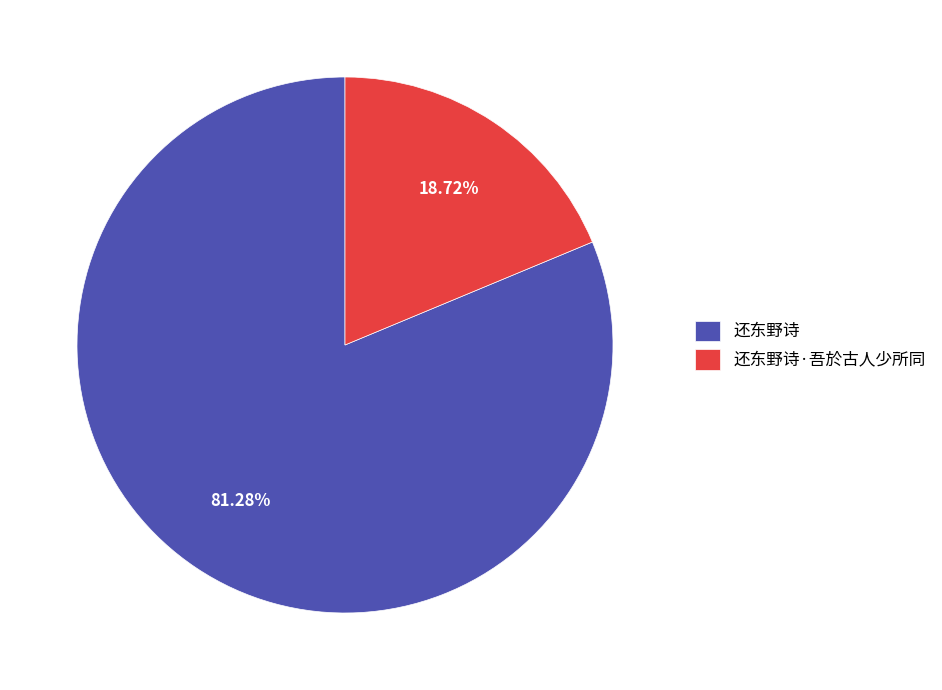

What is the largest slice in the pie chart?

还东野诗